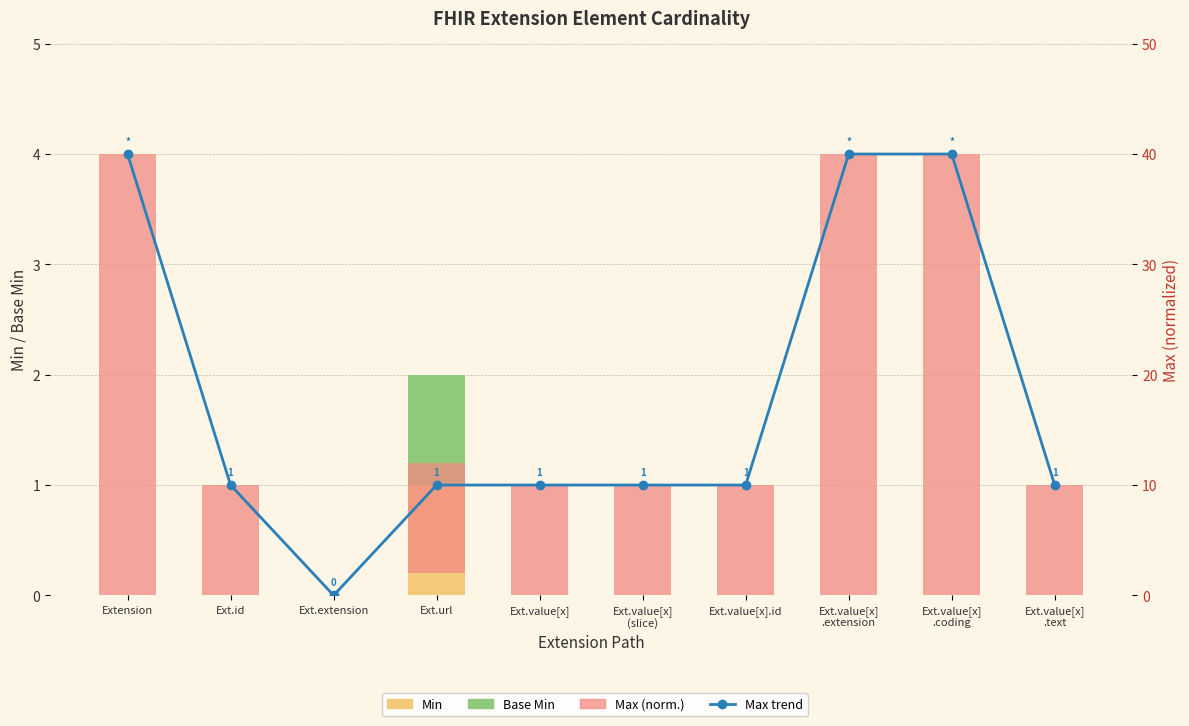

Which series has the largest total across all categories?

Max trend